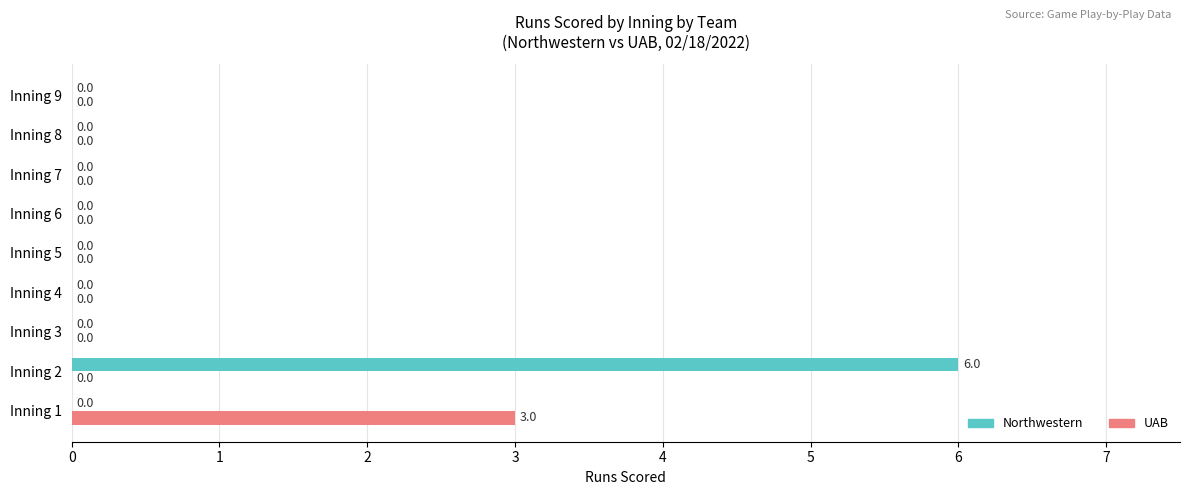

What is the greatest value displayed?

6